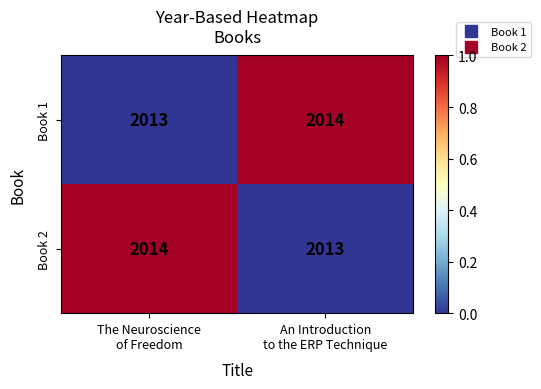

What is the maximum value for Book 2?

2014